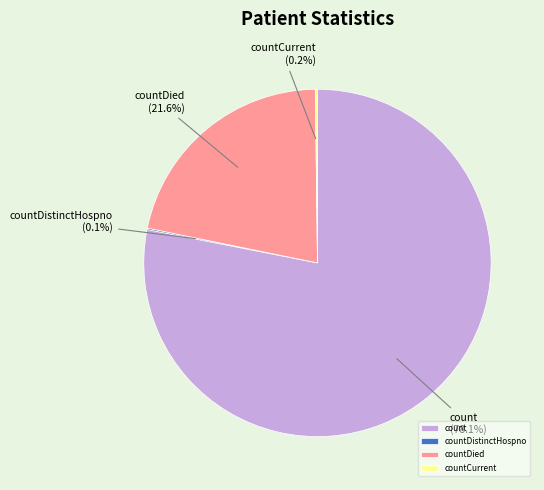

Which slice represents more than half of the pie?

count